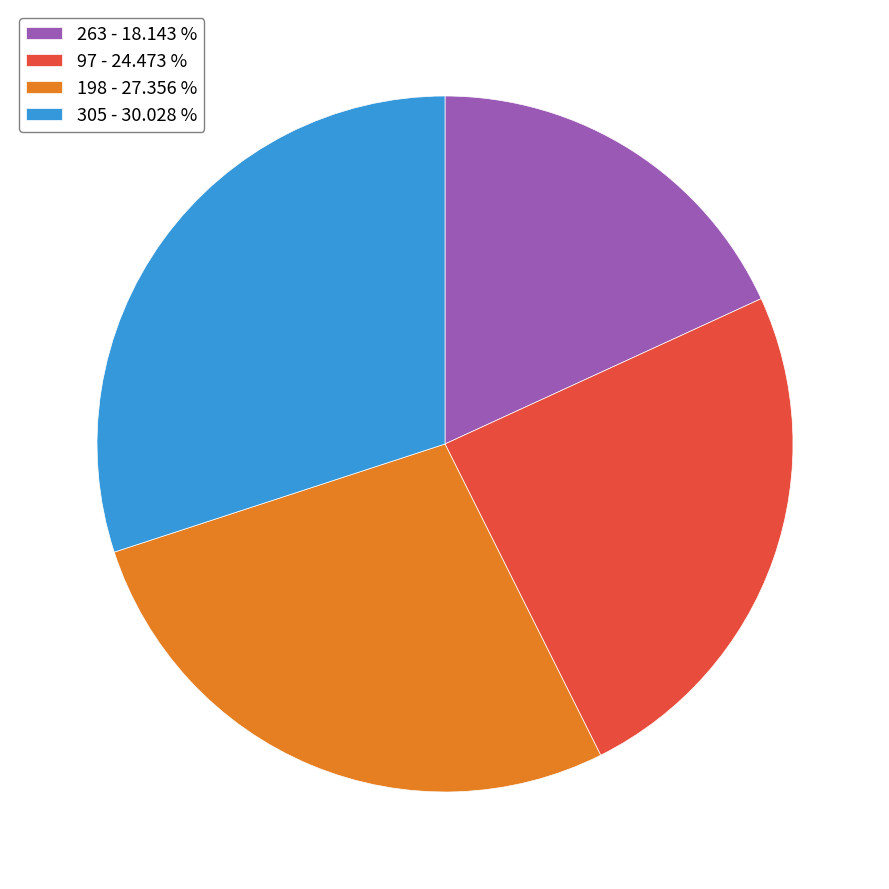

What is the ratio of the value at 198 - 27.356 % to the value at 97 - 24.473 %?

1.1